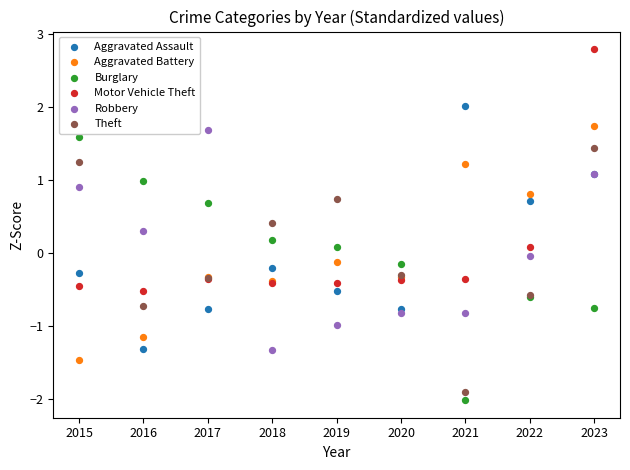

What is the X range (max minus min) for the scatter plot?

8.0